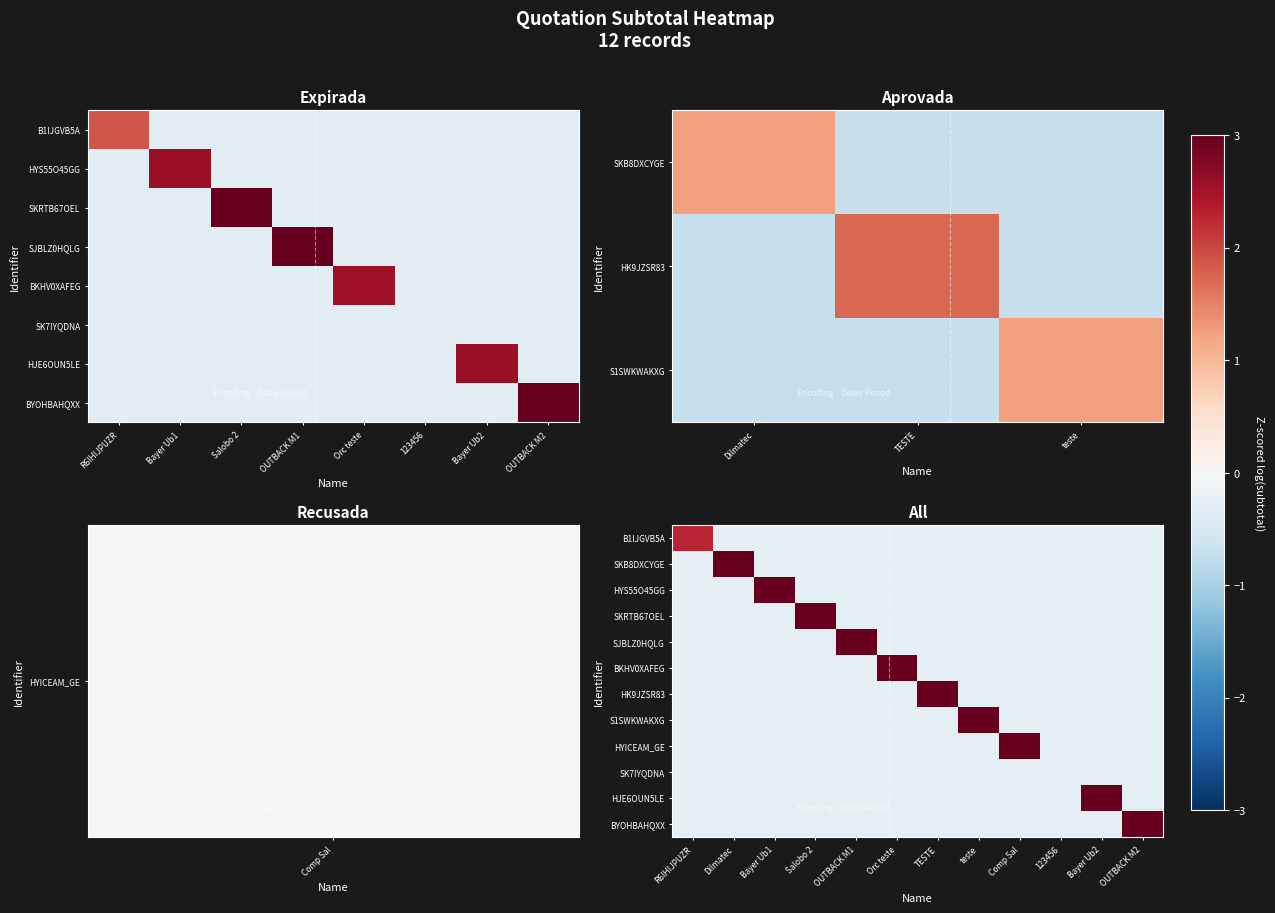

True or false: HK9JZSR83 has a value of -0.3 at R6IHIJPUZR.

True